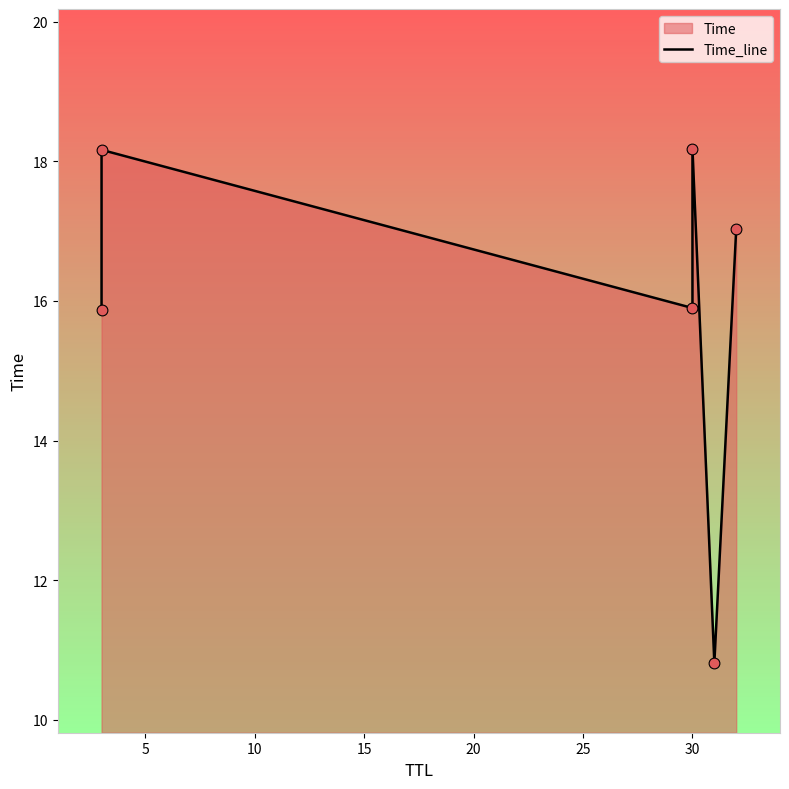

What is the change in value from 10 to 20?

-5.1